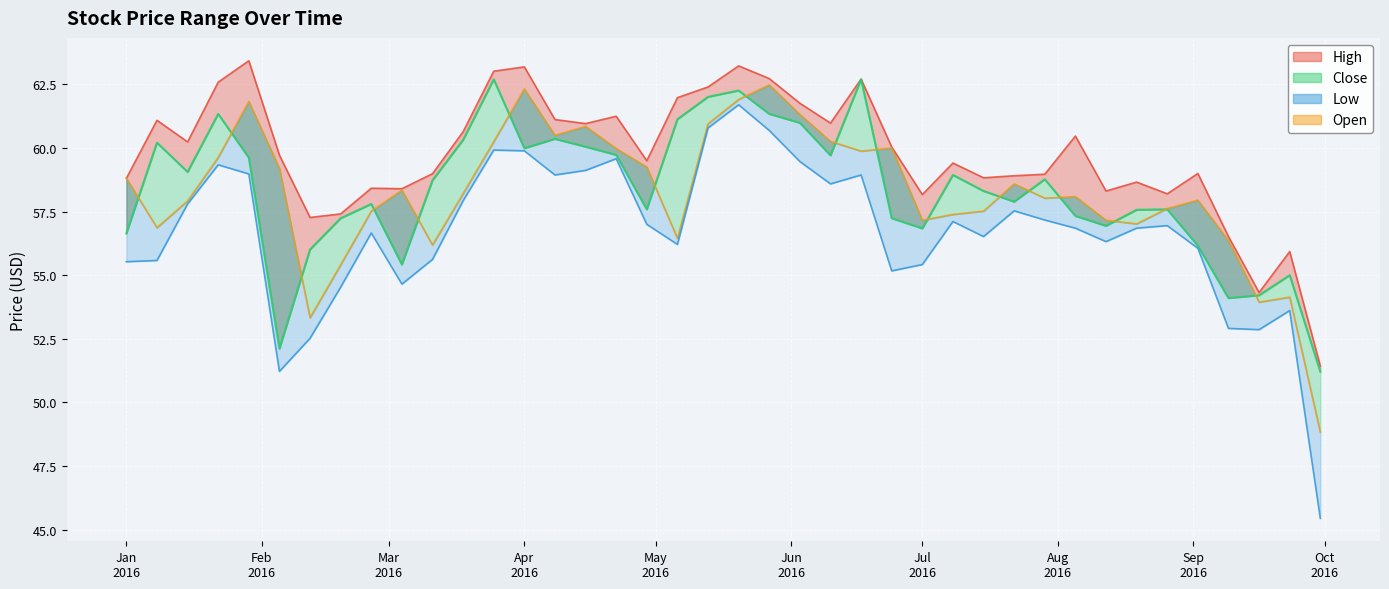

What position from the left is 2016-05-13?

20